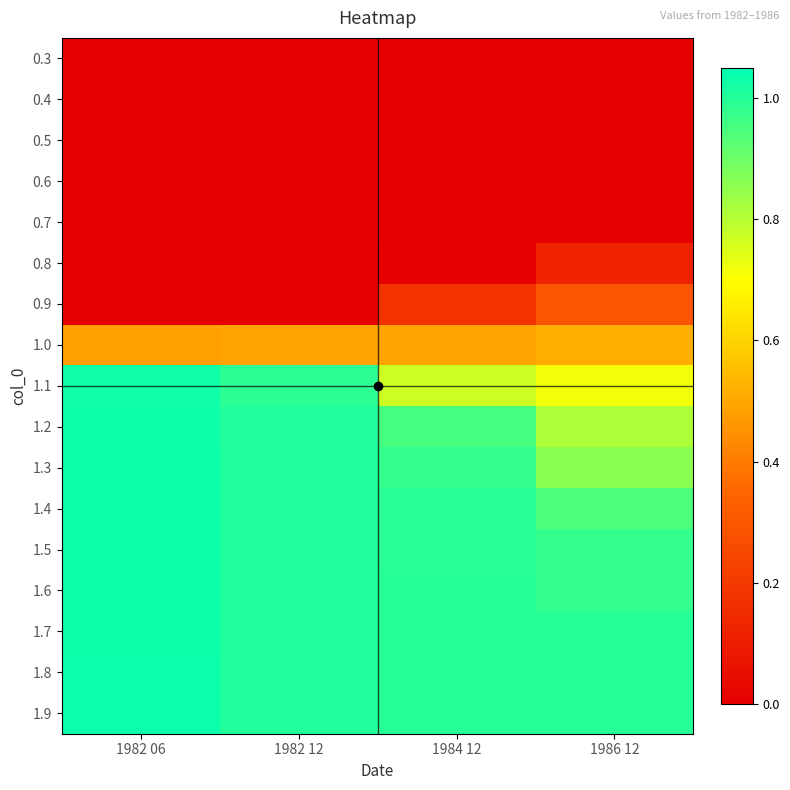

Reading right to left, transcribe all the data shown in this chart.

0.3: 1986 12=0.0	1984 12=0.0	1982 12=0.0	1982 06=0.0
0.4: 1986 12=0.0	1984 12=0.0	1982 12=0.0	1982 06=0.0
0.5: 1986 12=0.0	1984 12=0.0	1982 12=0.0	1982 06=0.0
0.6: 1986 12=0.0	1984 12=0.0	1982 12=0.0	1982 06=0.0
0.7: 1986 12=0.0	1984 12=0.0	1982 12=0.0	1982 06=0.0
0.8: 1986 12=0.1	1984 12=0.0	1982 12=0.0	1982 06=0.0
0.9: 1986 12=0.3	1984 12=0.2	1982 12=0.0	1982 06=0.0
1.0: 1986 12=0.5	1984 12=0.5	1982 12=0.5	1982 06=0.5
1.1: 1986 12=0.7	1984 12=0.8	1982 12=1.0	1982 06=1.0
1.2: 1986 12=0.8	1984 12=1.0	1982 12=1.0	1982 06=1.0
1.3: 1986 12=0.9	1984 12=1.0	1982 12=1.0	1982 06=1.0
1.4: 1986 12=0.9	1984 12=1.0	1982 12=1.0	1982 06=1.0
1.5: 1986 12=1.0	1984 12=1.0	1982 12=1.0	1982 06=1.0
1.6: 1986 12=1.0	1984 12=1.0	1982 12=1.0	1982 06=1.0
1.7: 1986 12=1.0	1984 12=1.0	1982 12=1.0	1982 06=1.0
1.8: 1986 12=1.0	1984 12=1.0	1982 12=1.0	1982 06=1.0
1.9: 1986 12=1.0	1984 12=1.0	1982 12=1.0	1982 06=1.0